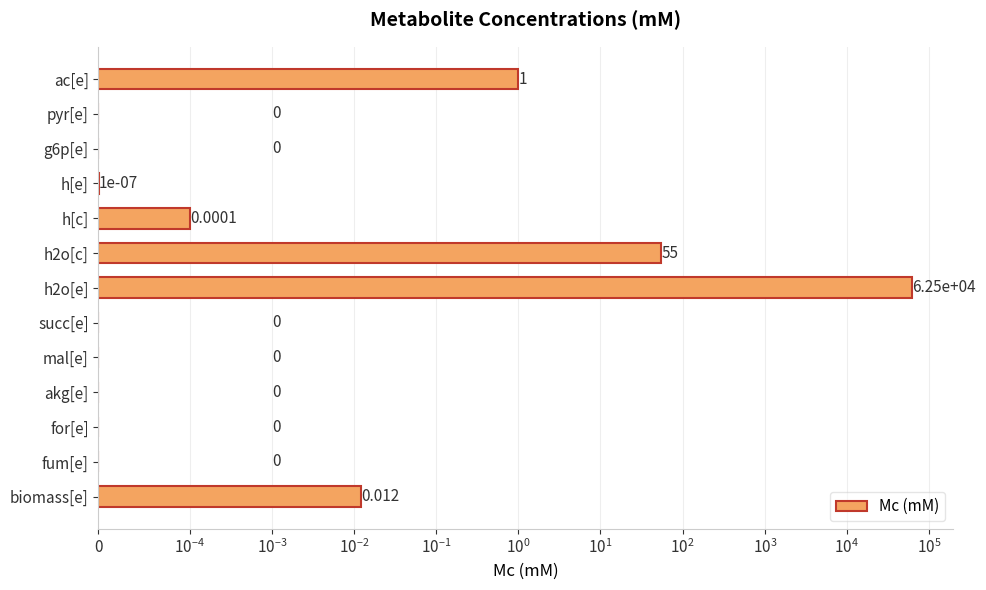

Between h[e] and fum[e], which is larger?

h[e]